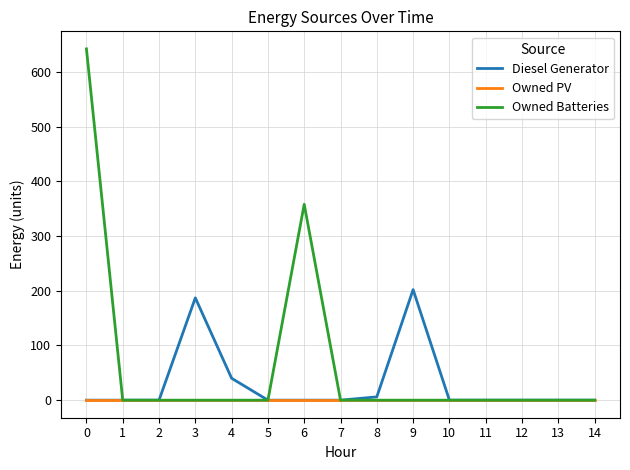

Count the number of data series in this chart.

3